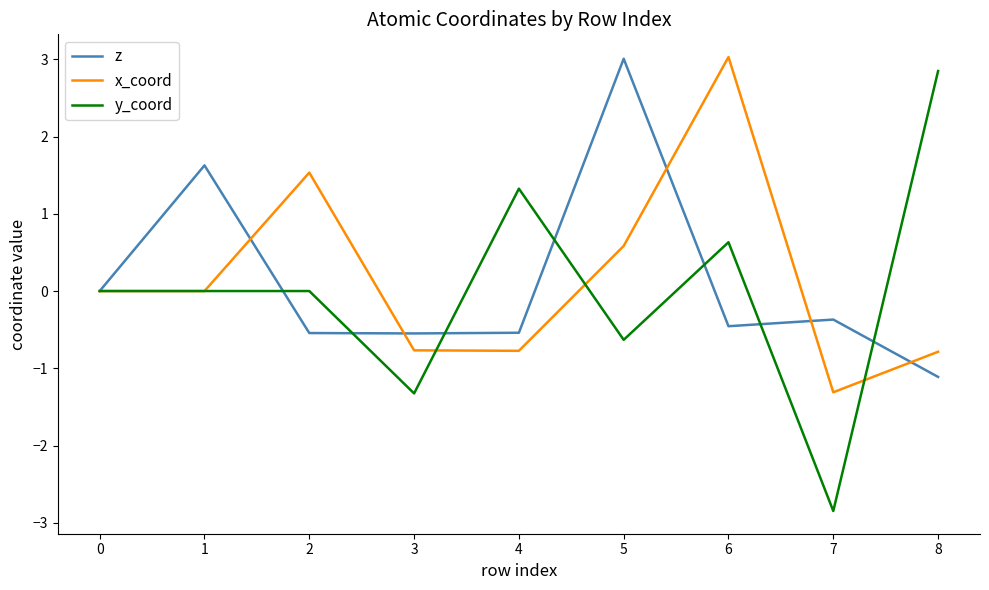

Is the value of z at 2 greater than the value of y_coord at 3?

Yes